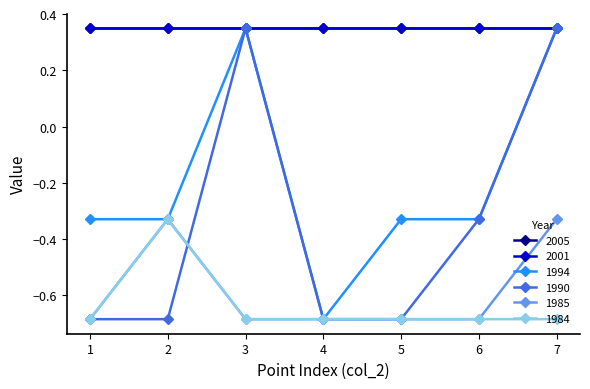

Does the chart have visible grid lines?

No